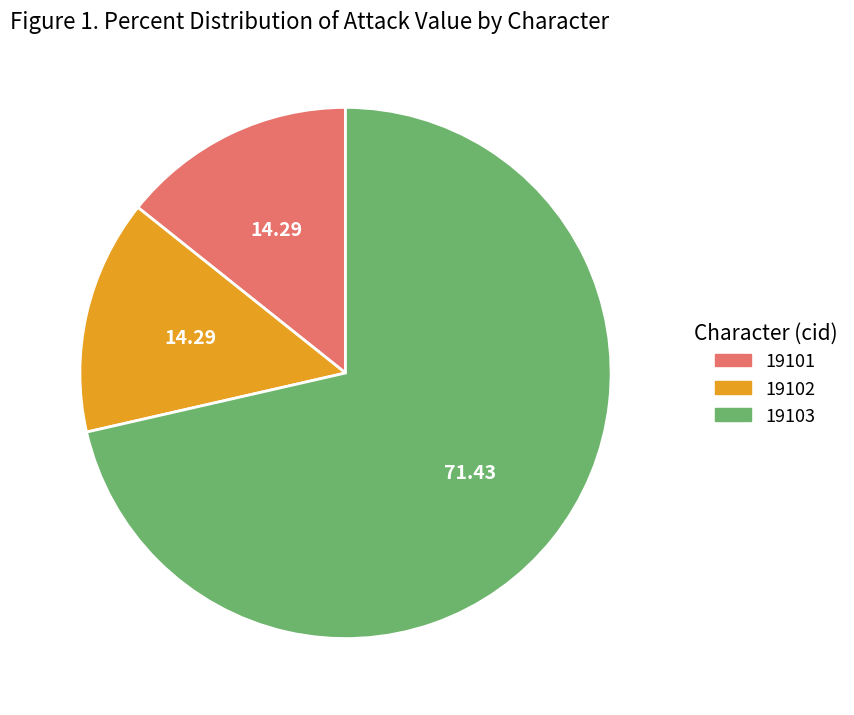

Combined, do 19102 and 19103 account for over 50%?

Yes